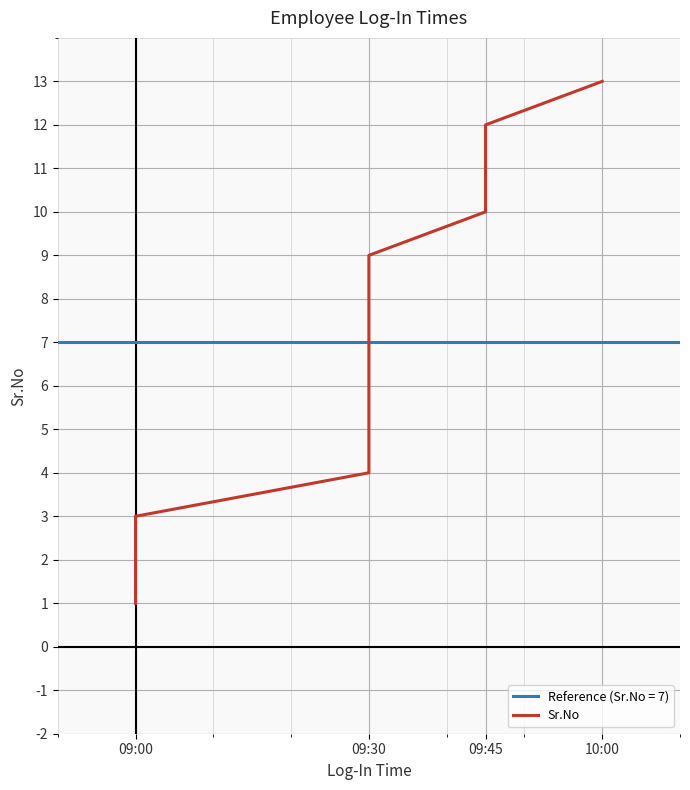

How many values exceed 7?

6